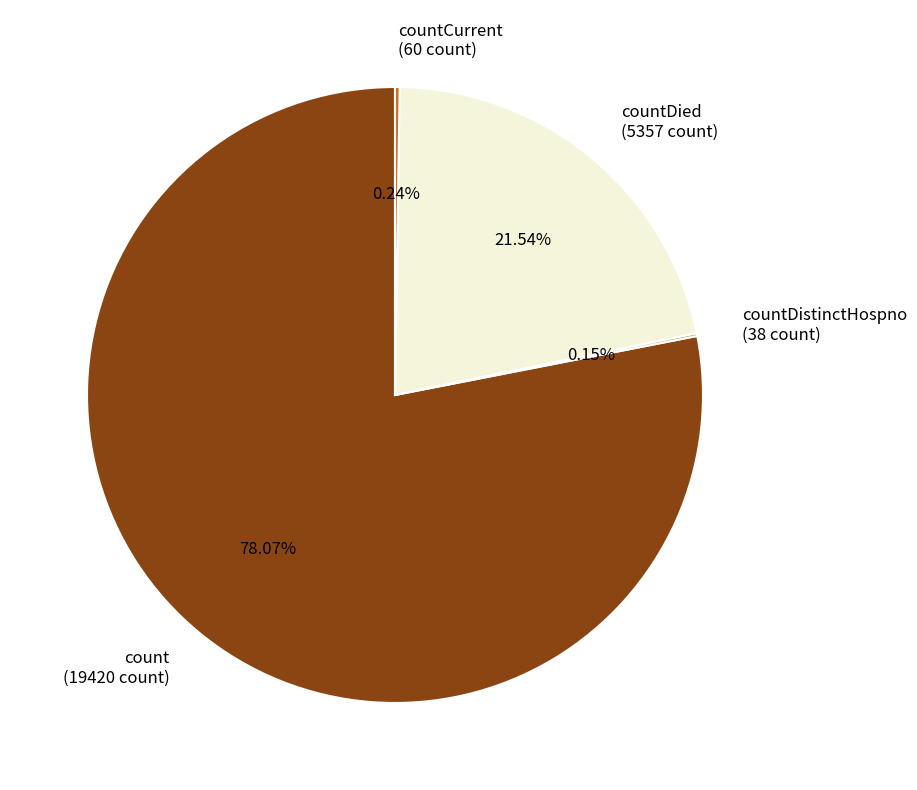

Does count (19420 count) represent more than half of the total?

Yes